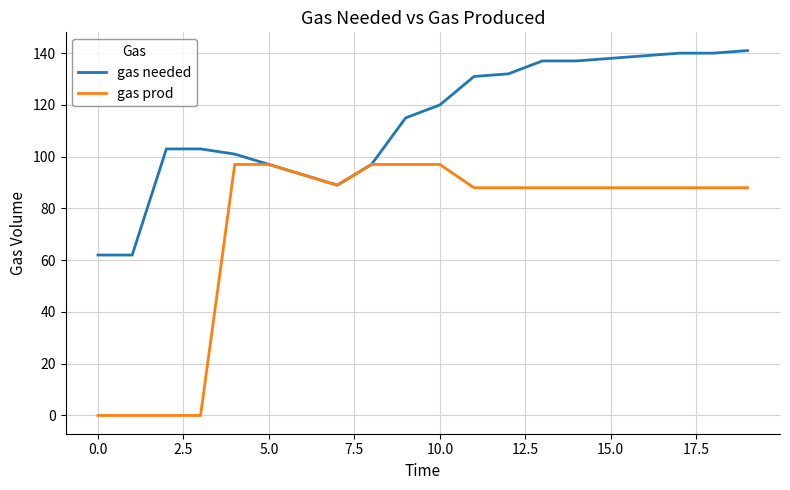

Which series has the largest total across all categories?

gas needed